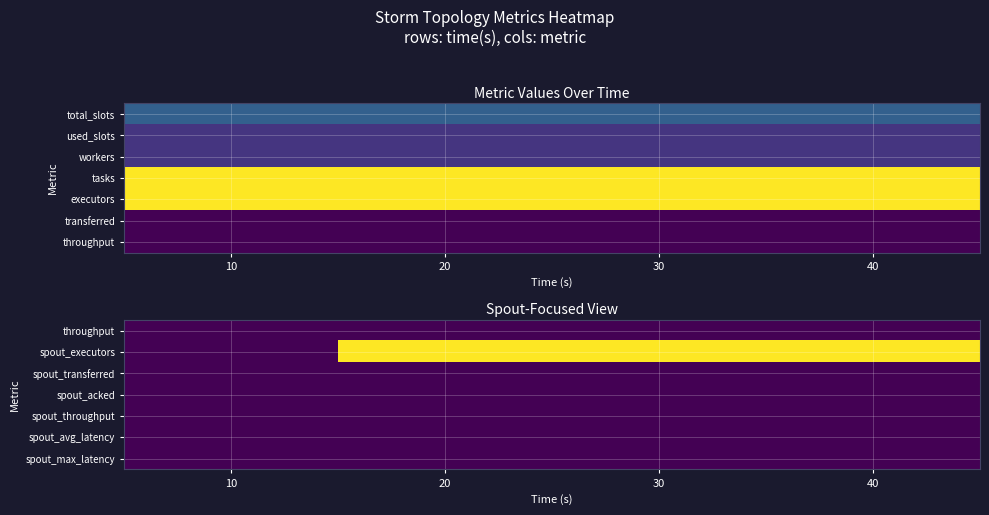

Between 30 and 40, which is larger?

30